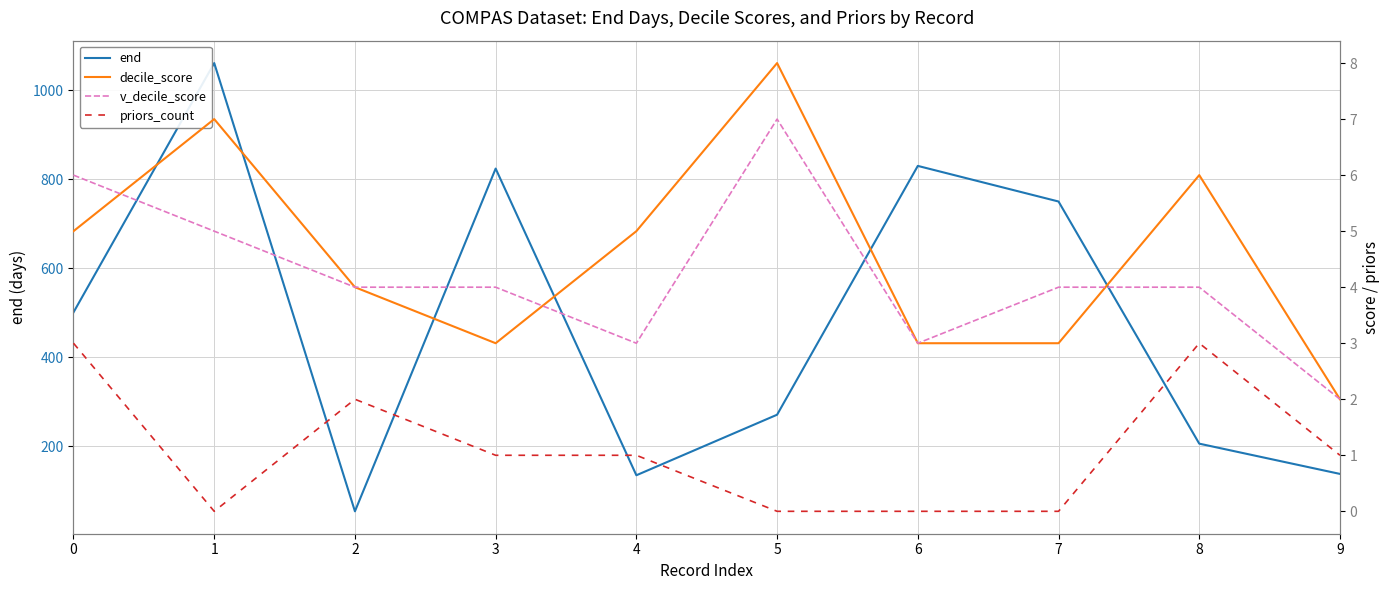

What is the average value of the priors_count series?

1